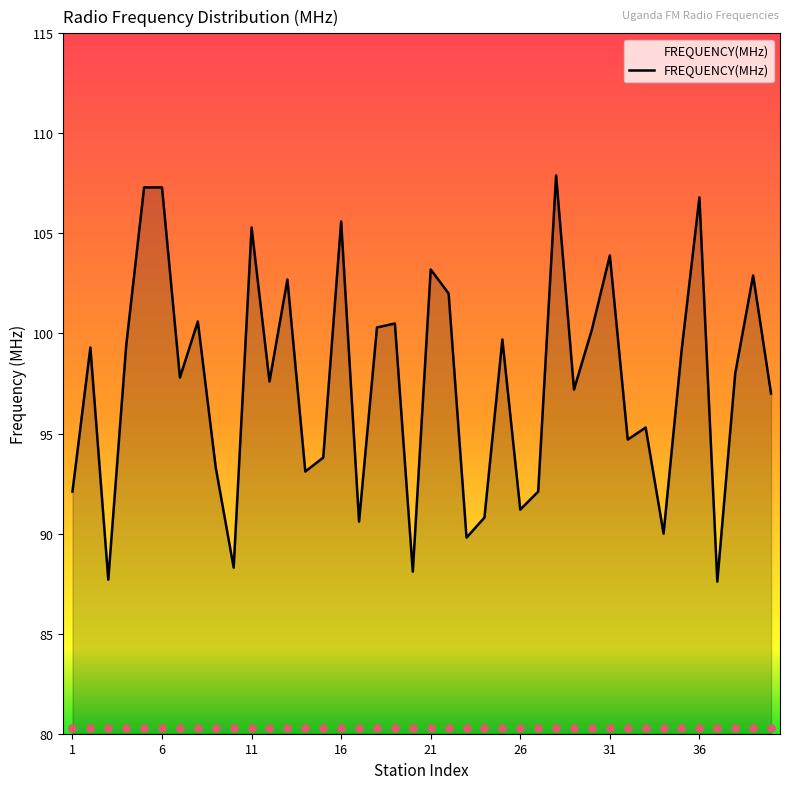

What is the change in value from 7 to 30?

+2.4